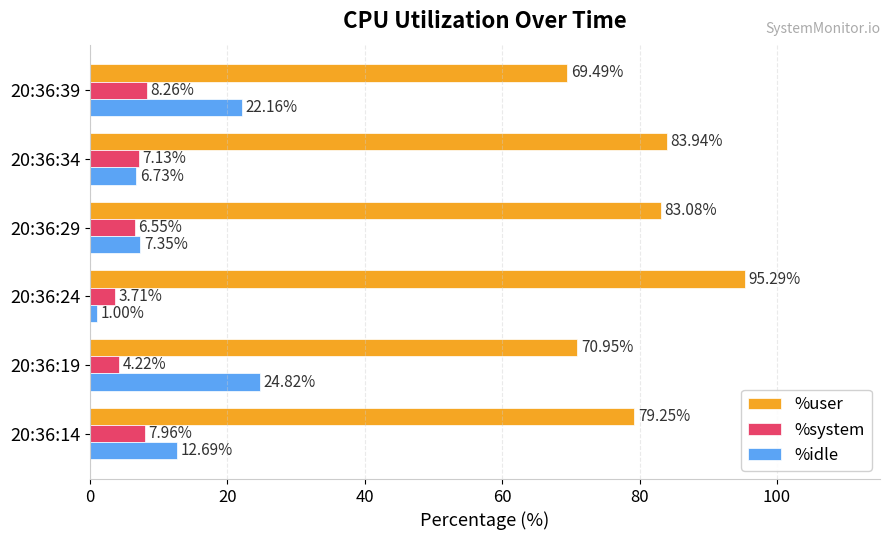

What is the sum of the %idle values at 20:36:34 and 20:36:14?

19.4